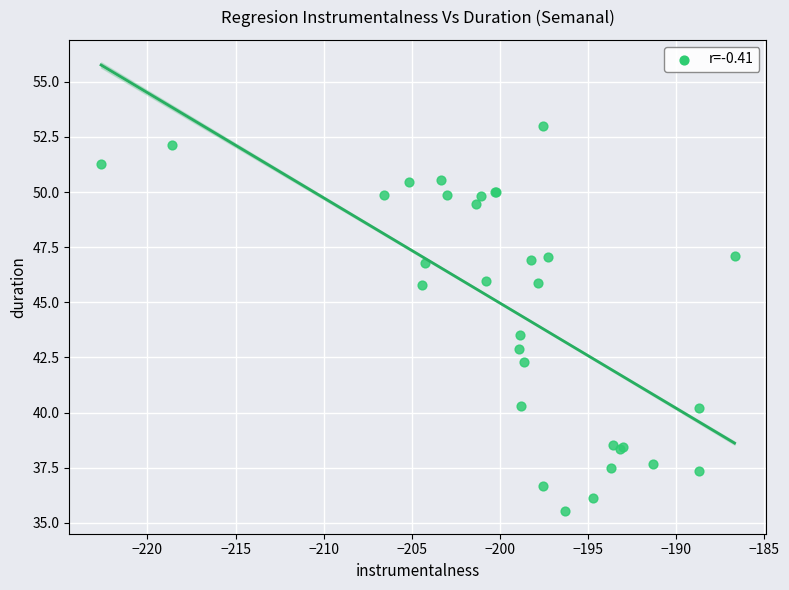

What Y value in the scatter plot is closest to 44?

43.5